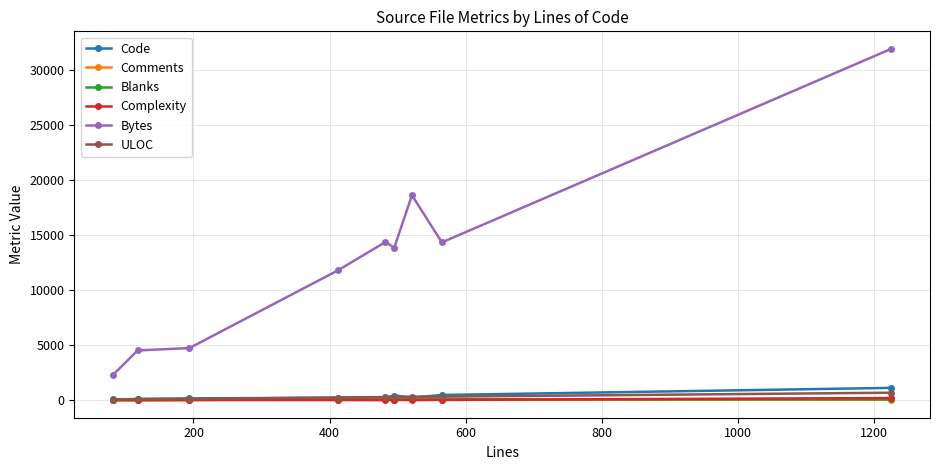

What is the lowest value of the Code series?

63